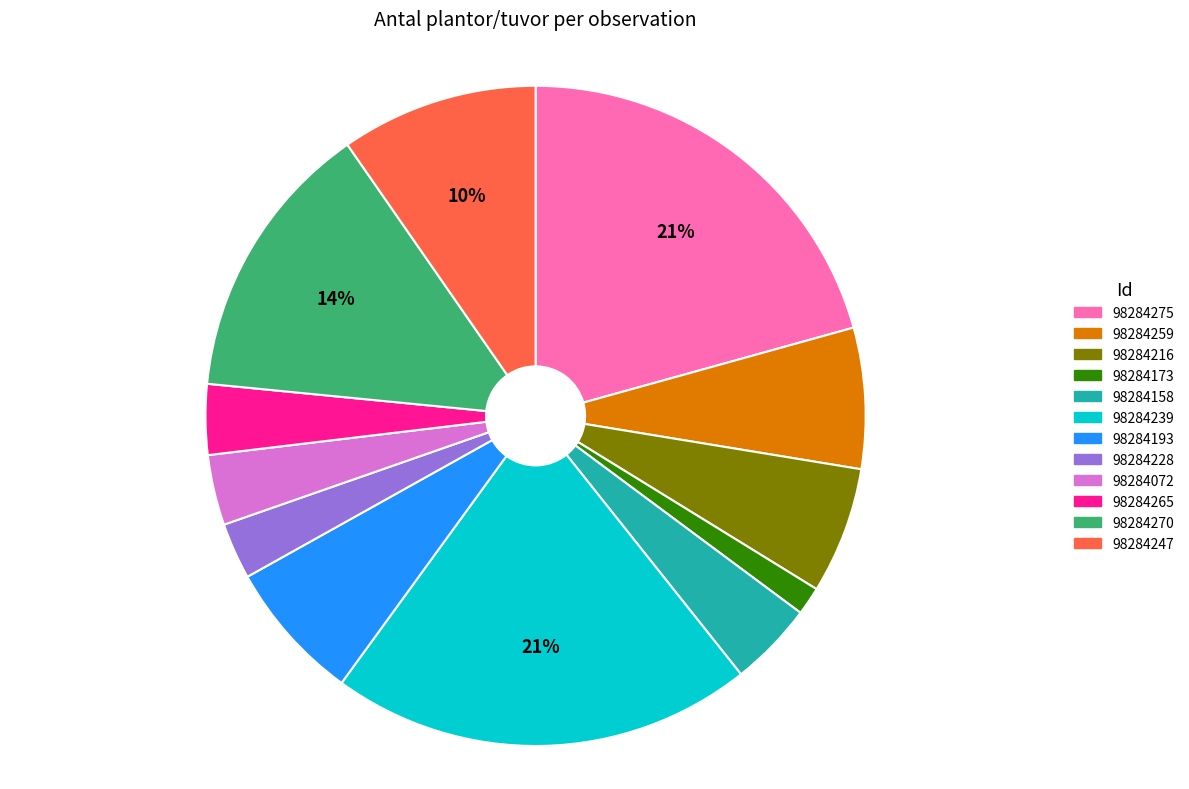

What is the ratio of the value at 98284270 to the value at 98284239?

0.7